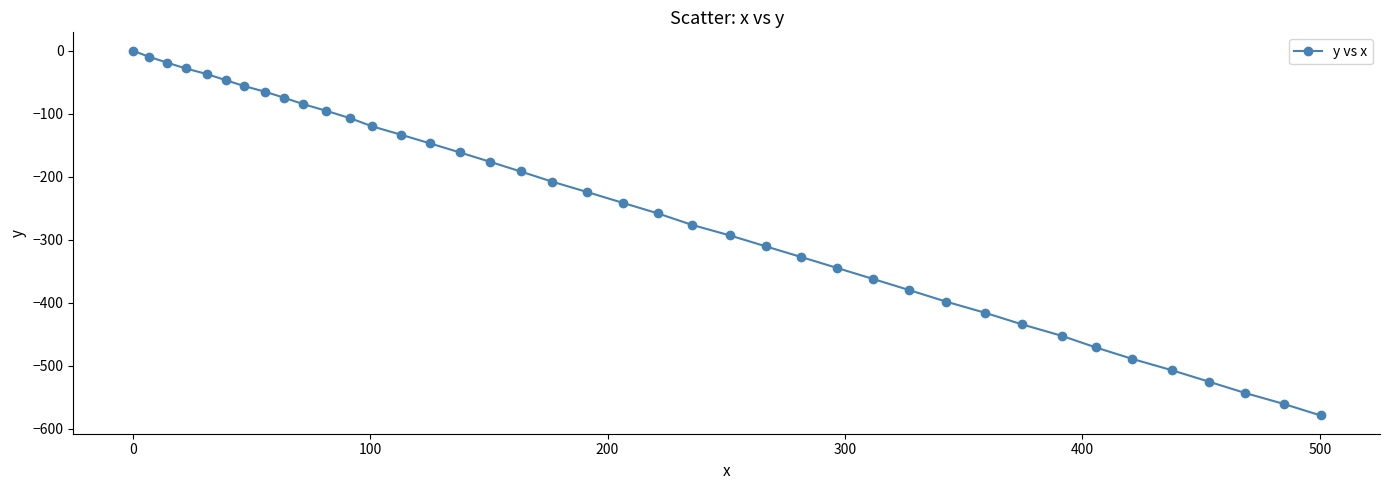

What is the difference between the second highest and second lowest values?

550.8